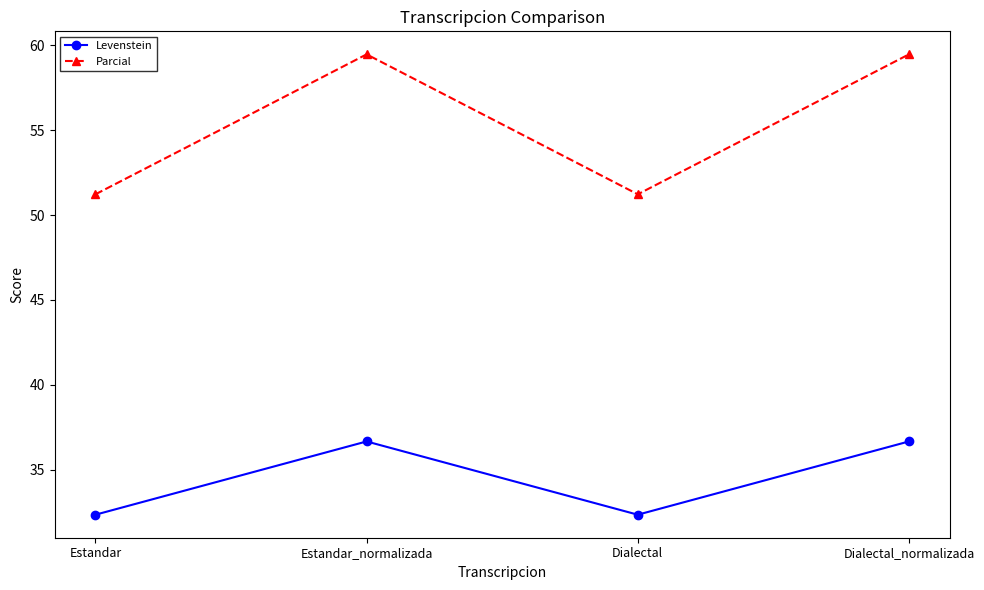

Reading left to right, what are all the values shown in this chart?

Levenstein: 32.4	36.7	32.4	36.7
Parcial: 51.2	59.5	51.2	59.5